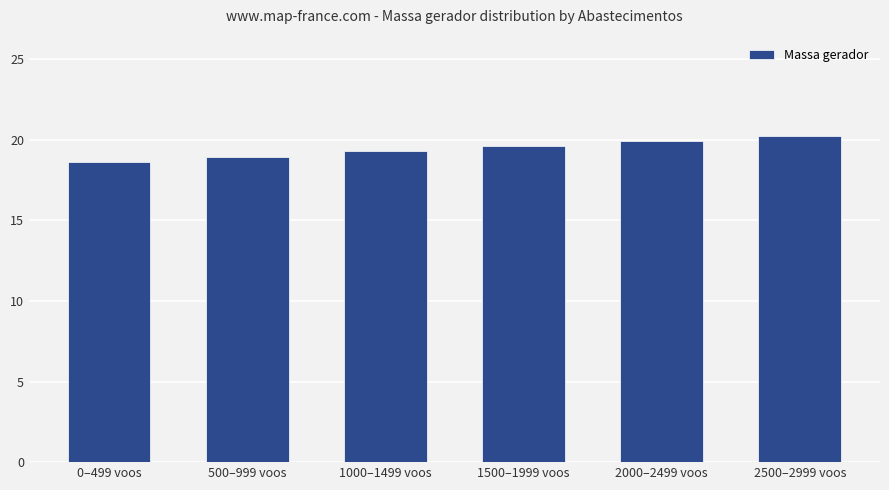

What is the average value?

19.4